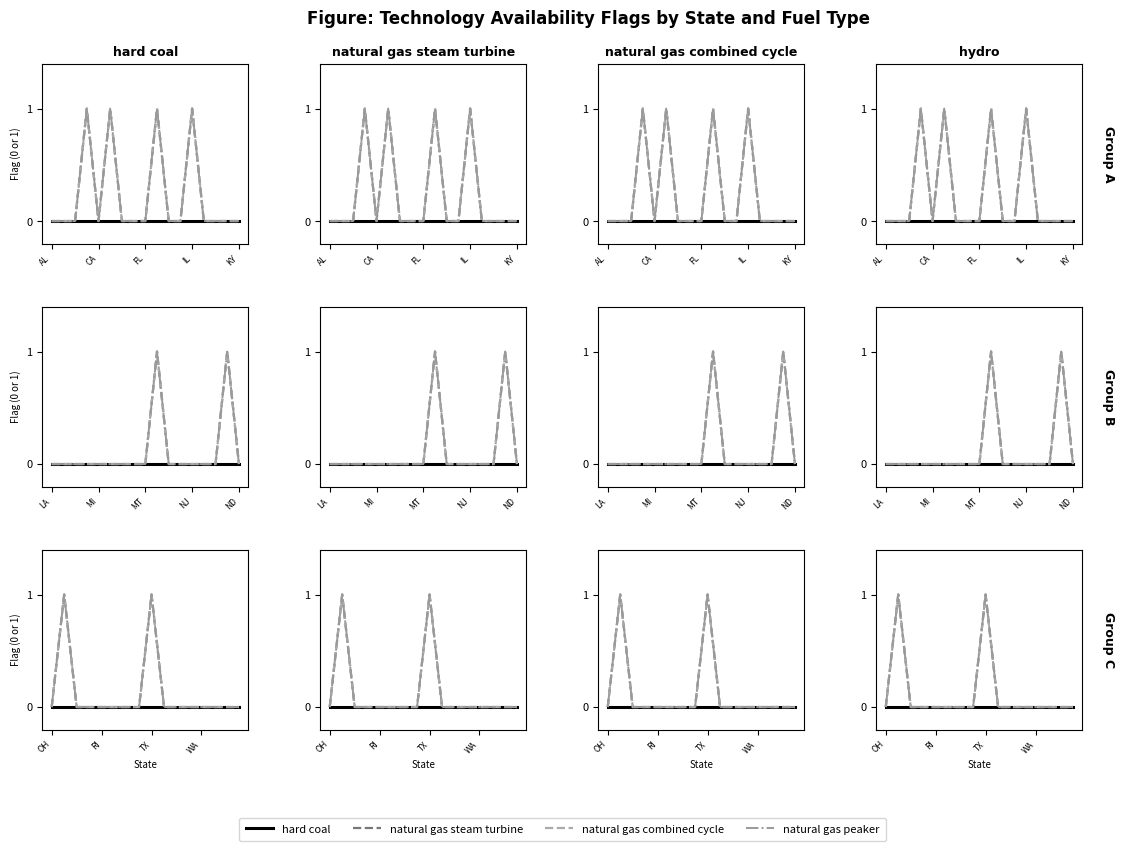

How many interior local peaks does the natural gas combined cycle series have?

2